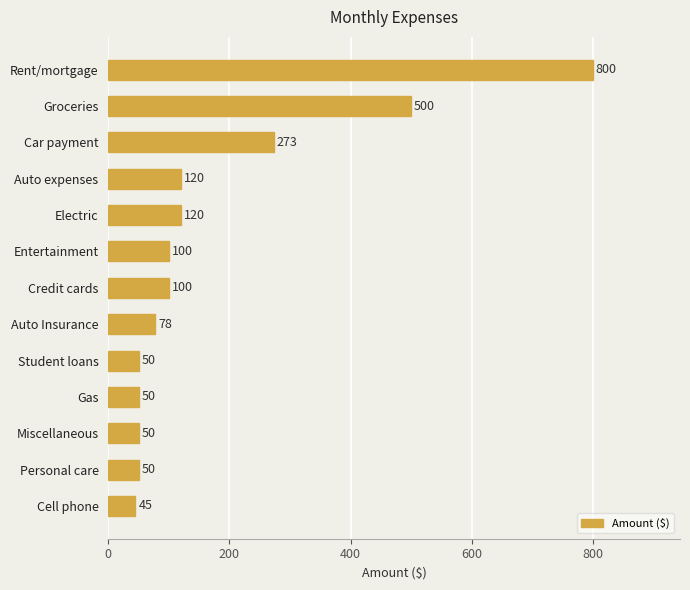

Between Credit cards and Car payment, which is larger?

Car payment